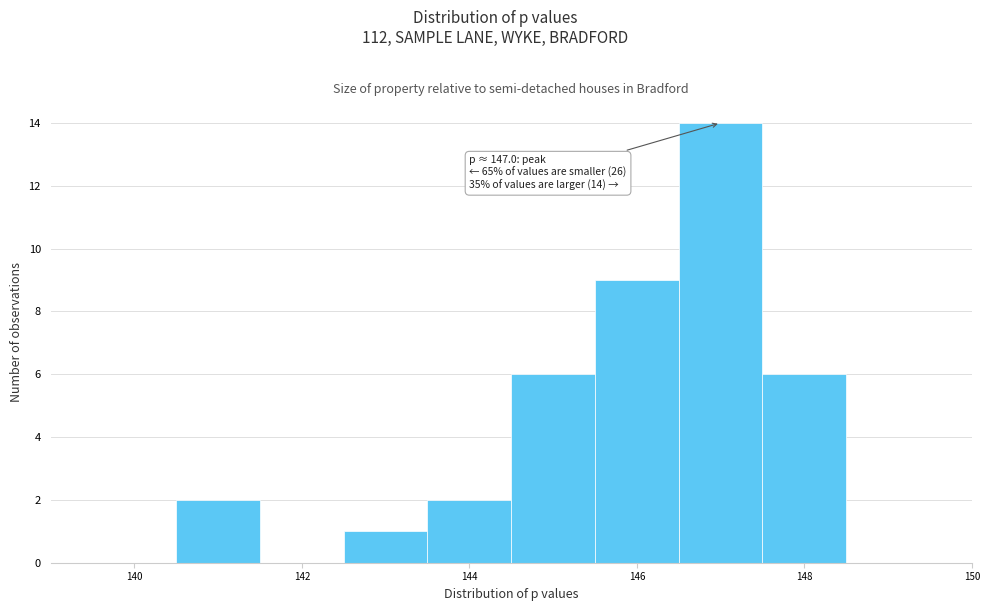

Which range on the x-axis has the tallest bar?

146.5 to 147.5